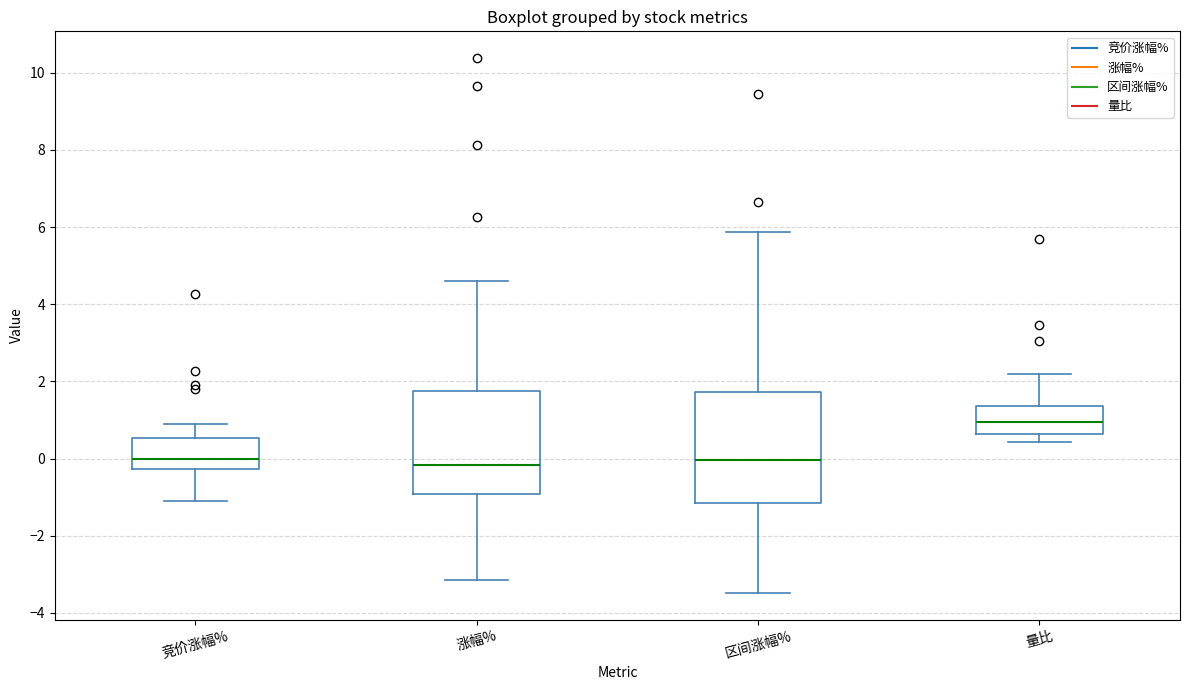

Reading left to right, read every box against the y-axis: the position of its median line, the range the box covers, and the ends of its whiskers. The values are not printed on the chart, so give them approximately, as read against the axis.

竞价涨幅%: median 0.0, box -0.2 to 0.6, whiskers -1.2 to 1.0
涨幅%: median -0.2, box -1.0 to 1.8, whiskers -3.2 to 4.6
区间涨幅%: median 0.0, box -1.2 to 1.8, whiskers -3.4 to 5.8
量比: median 1.0, box 0.6 to 1.4, whiskers 0.4 to 2.2